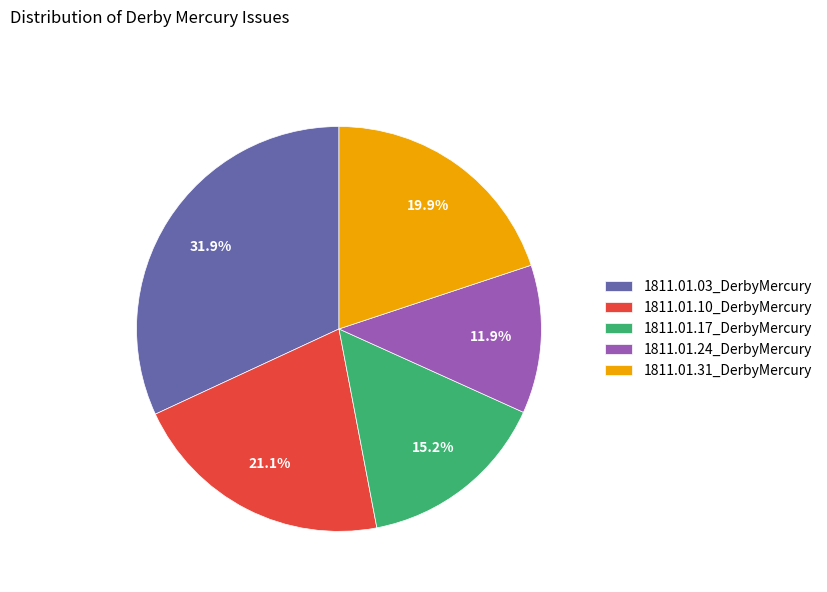

Does any single category account for the majority?

No